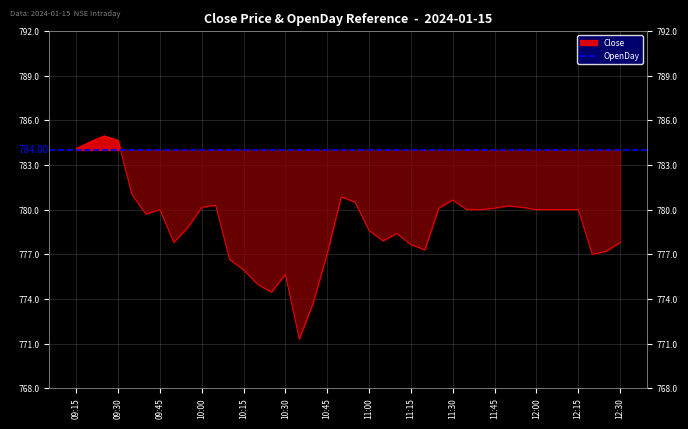

What is the smallest value displayed?

771.3